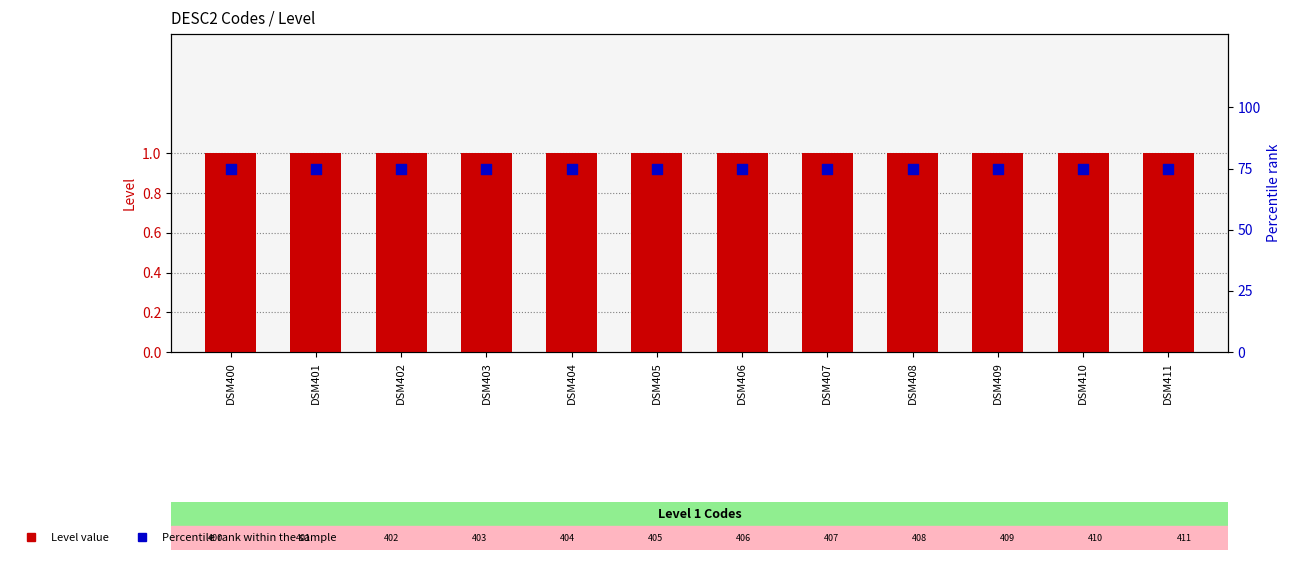

At which category is the sum across all series the highest?

DSM400